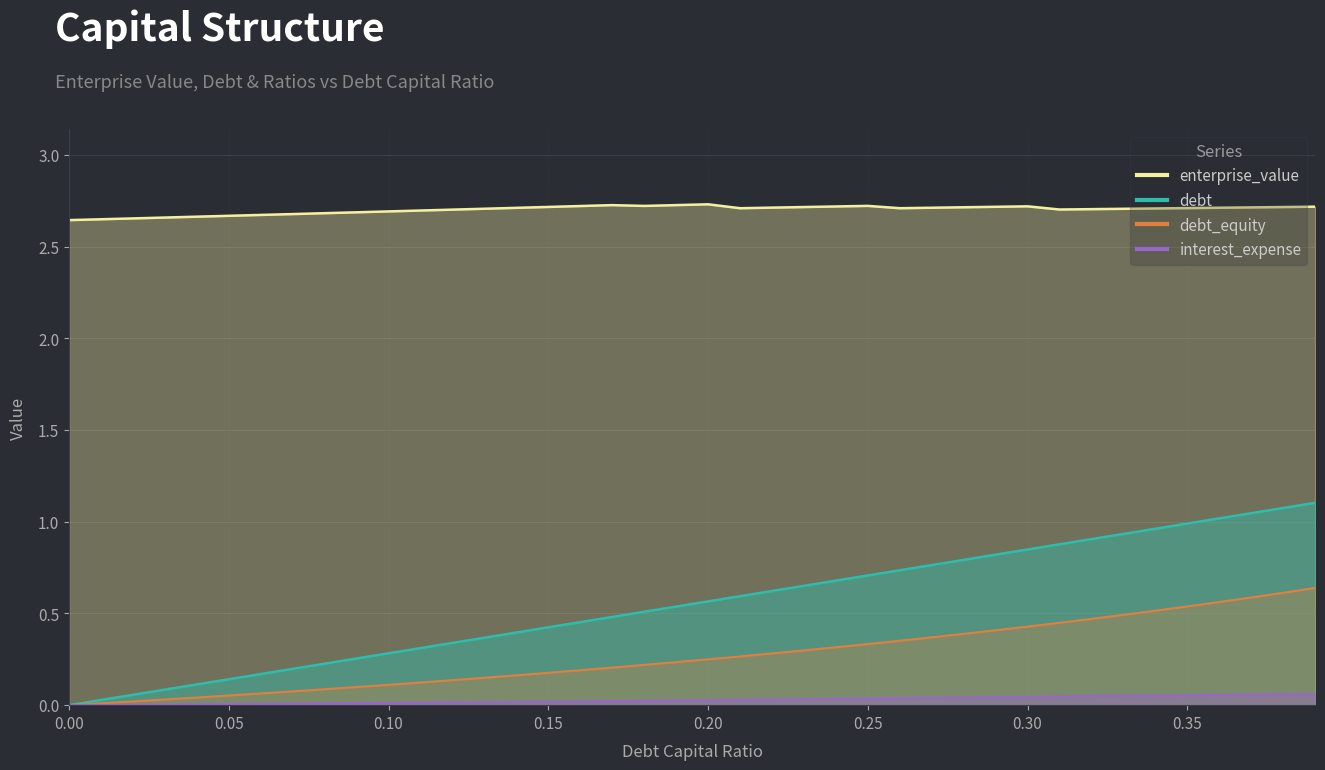

Count the number of data series in this chart.

4